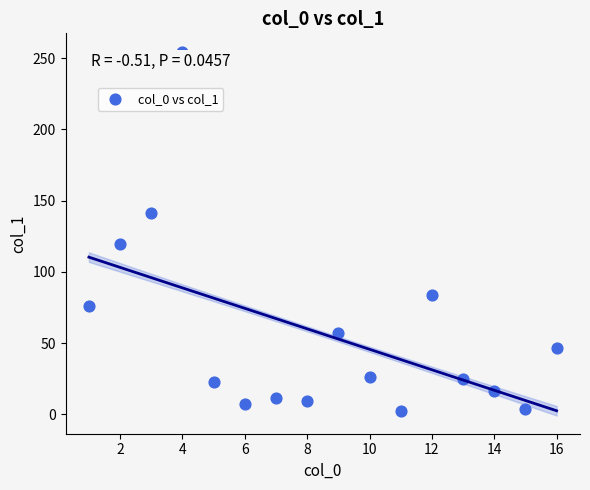

What is the range of Y values (max minus min)?

252.1